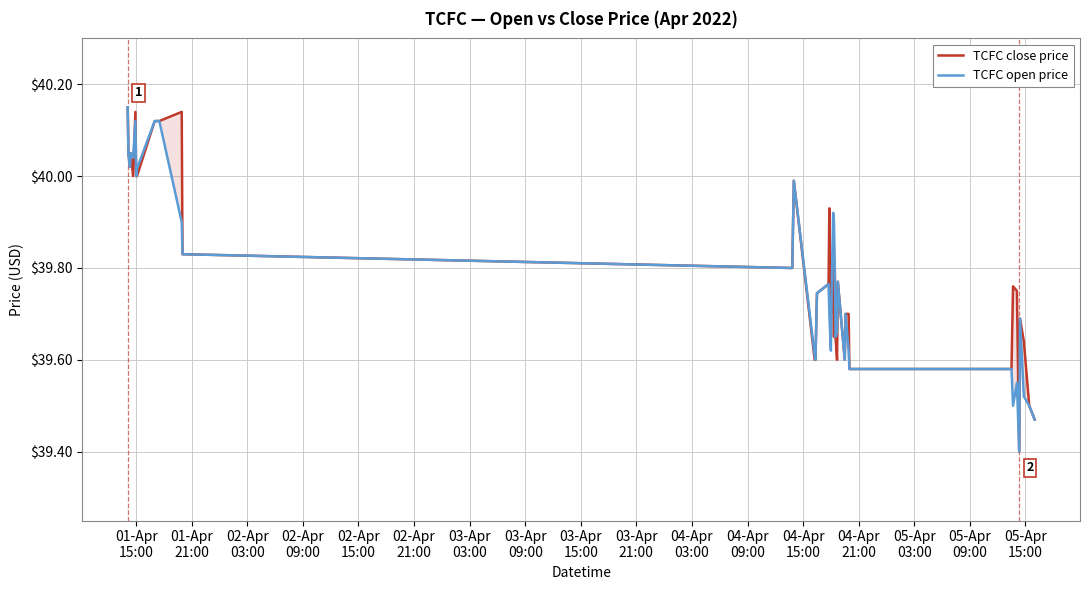

What is the smallest value displayed?

39.4